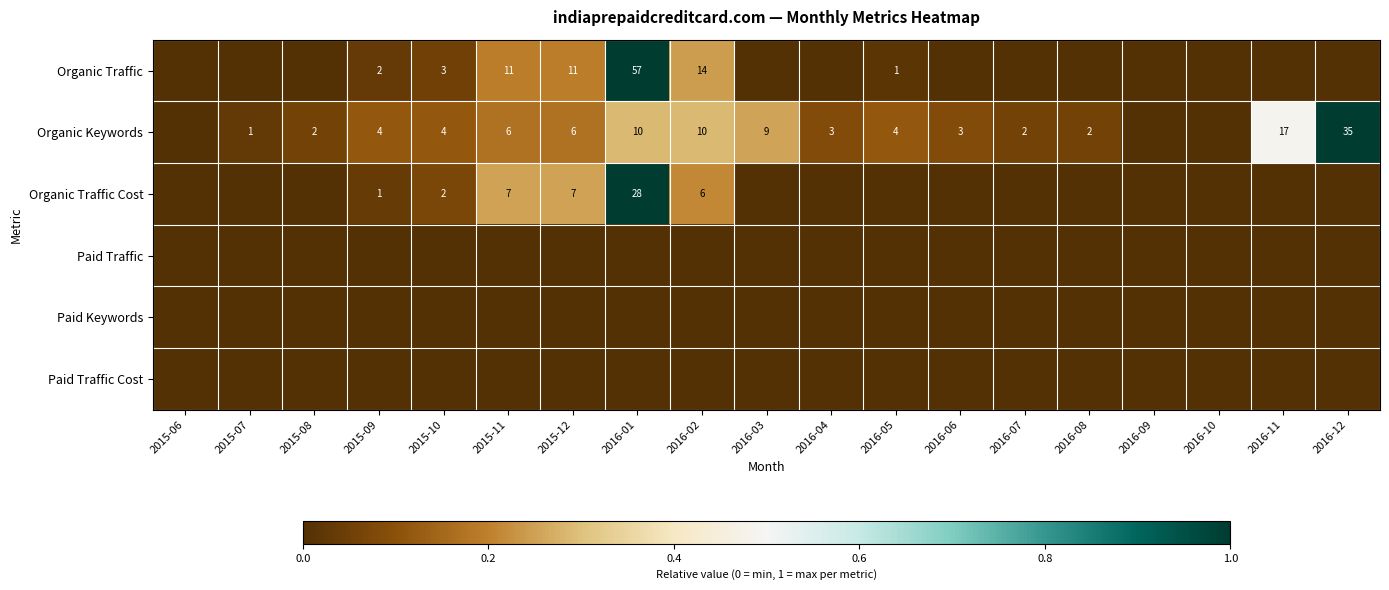

True or false: Organic Traffic has a value of 5 at 2015-10.

False